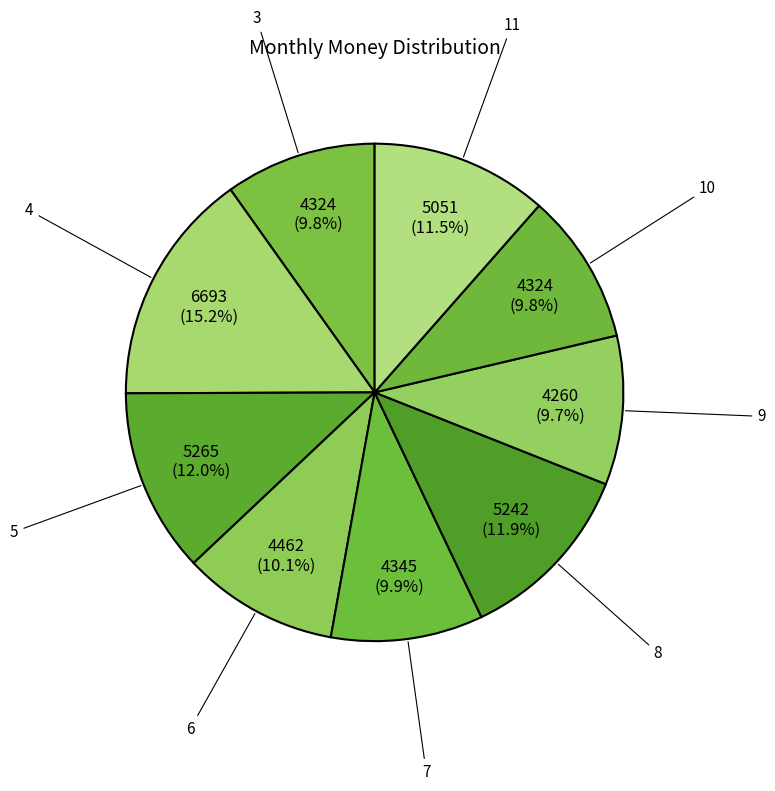

Which has a higher value, 10 or 11?

11